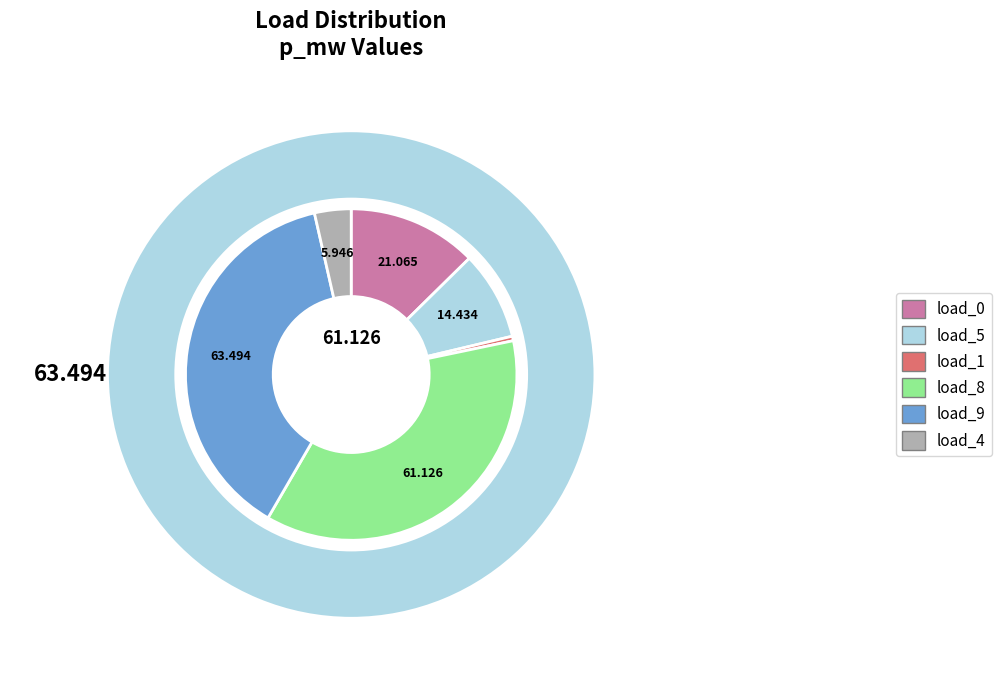

How many slices are in this pie chart?

6